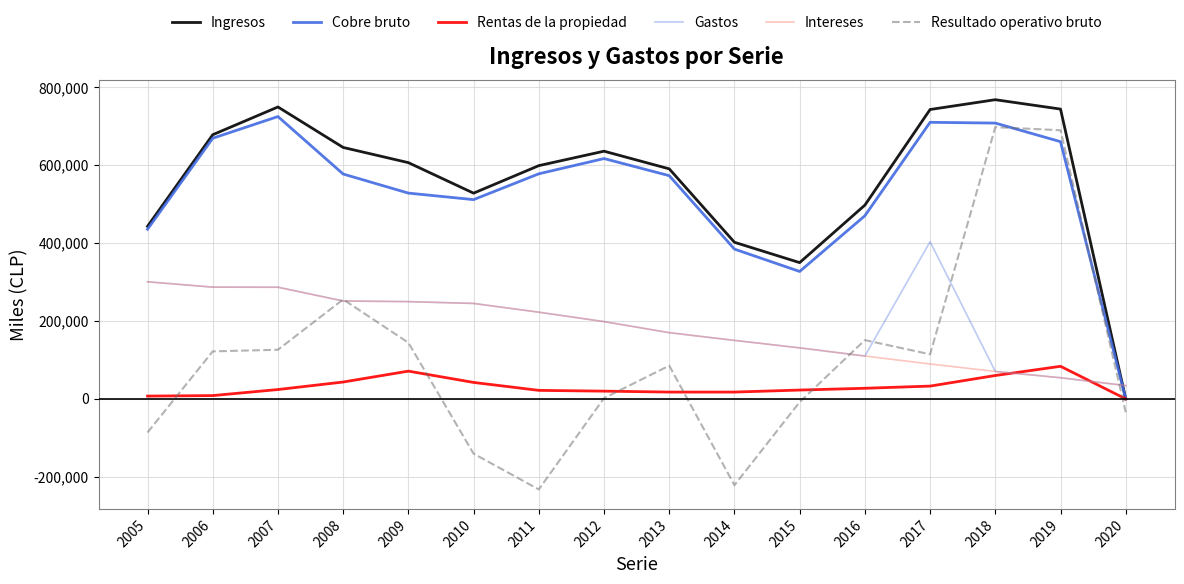

Reading left to right, list all the values displayed in this chart.

Ingresos: 2005=443086	2006=678357	2007=749646	2008=645704	2009=606675	2010=528294	2011=598986	2012=636074	2013=590751	2014=402176	2015=349926	2016=497556	2017=743131	2018=768309	2019=744204	2020=0
Cobre bruto: 2005=435609	2006=669315	2007=725016	2008=577435	2009=528461	2010=511711	2011=578008	2012=617177	2013=573220	2014=384648	2015=327228	2016=470289	2017=710263	2018=708254	2019=660520	2020=0
Rentas de la propiedad: 2005=7170	2006=8495	2007=24014	2008=43310	2009=71320	2010=42277	2011=21883	2012=19894	2013=17531	2014=17527	2015=22697	2016=27265	2017=32868	2018=60055	2019=83684	2020=0
Gastos: 2005=300789	2006=286976	2007=286961	2008=251451	2009=249770	2010=245130	2011=222633	2012=198430	2013=170066	2014=150241	2015=131037	2016=110071	2017=403691	2018=70496	2019=54338	2020=34221
Intereses: 2005=300631	2006=286962	2007=286513	2008=251358	2009=249770	2010=245130	2011=222633	2012=198430	2013=170066	2014=150241	2015=131037	2016=110071	2017=89621	2018=70496	2019=54338	2020=34221
Resultado operativo bruto: 2005=-86265	2006=122039	2007=126191	2008=255463	2009=144308	2010=-140688	2011=-232458	2012=1880	2013=85362	2014=-221562	2015=-8137	2016=150939	2017=114539	2018=697813	2019=689866	2020=-34221